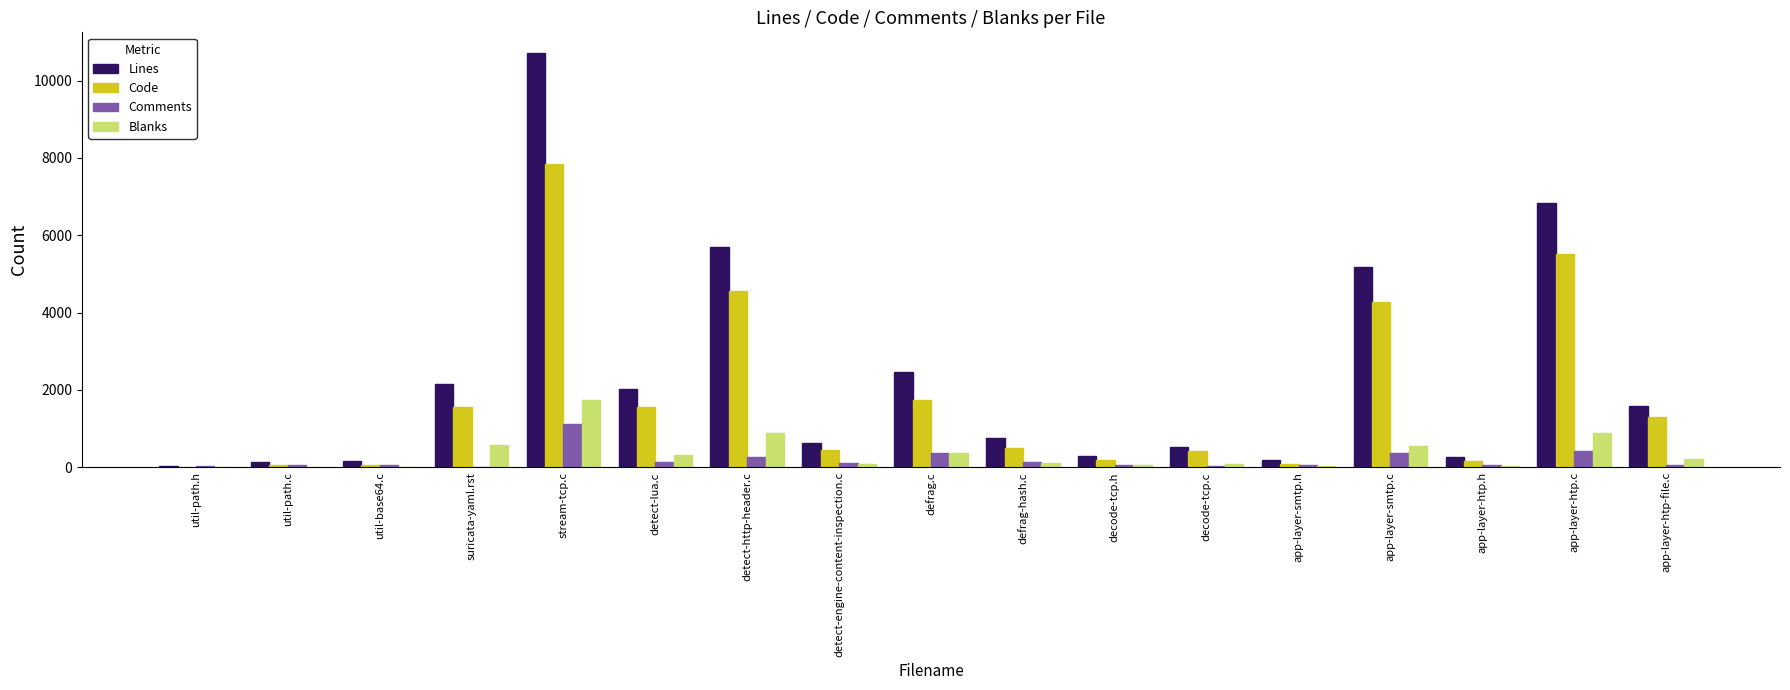

Which series changed the most between detect-engine-content-inspection.c and app-layer-htp-file.c?

Lines